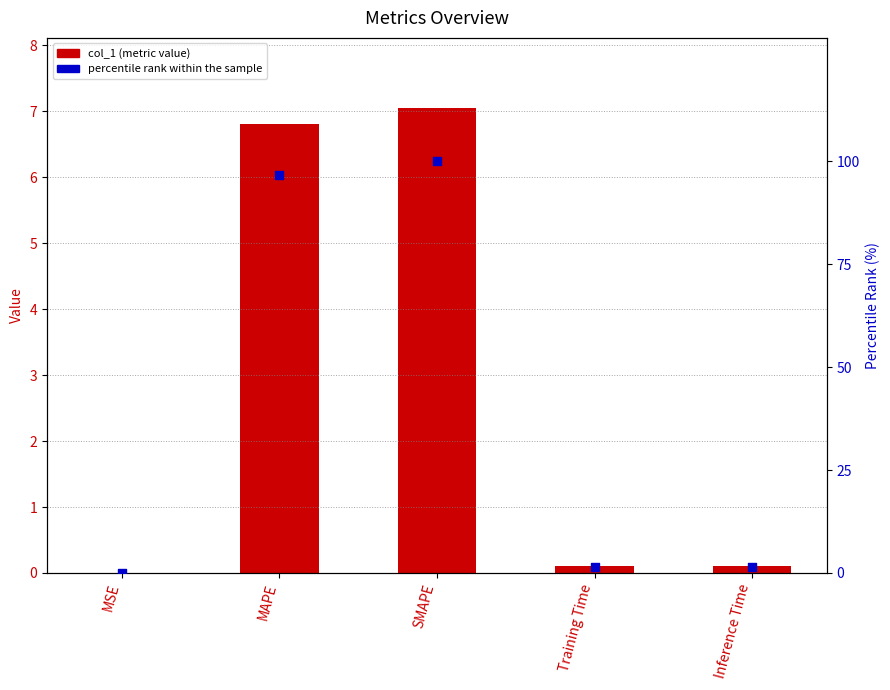

Which series has the widest spread of Y values?

percentile rank within the sample